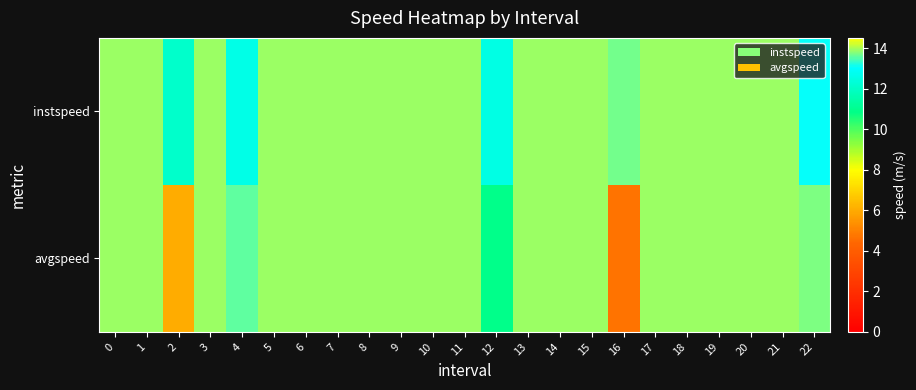

Rank the series at 20 from highest to lowest value.

row_0, row_1